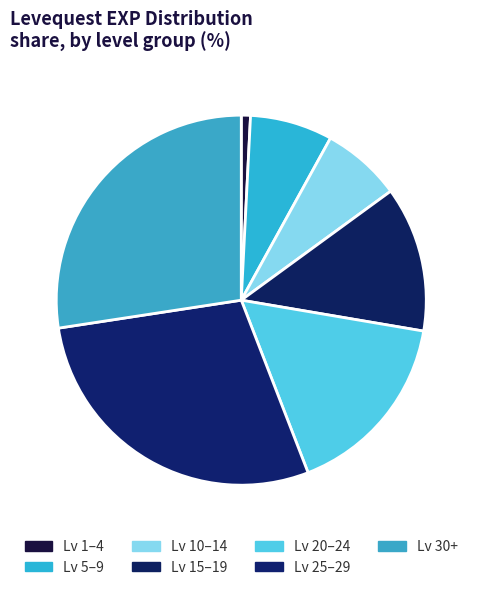

How many segments does this pie chart have?

7